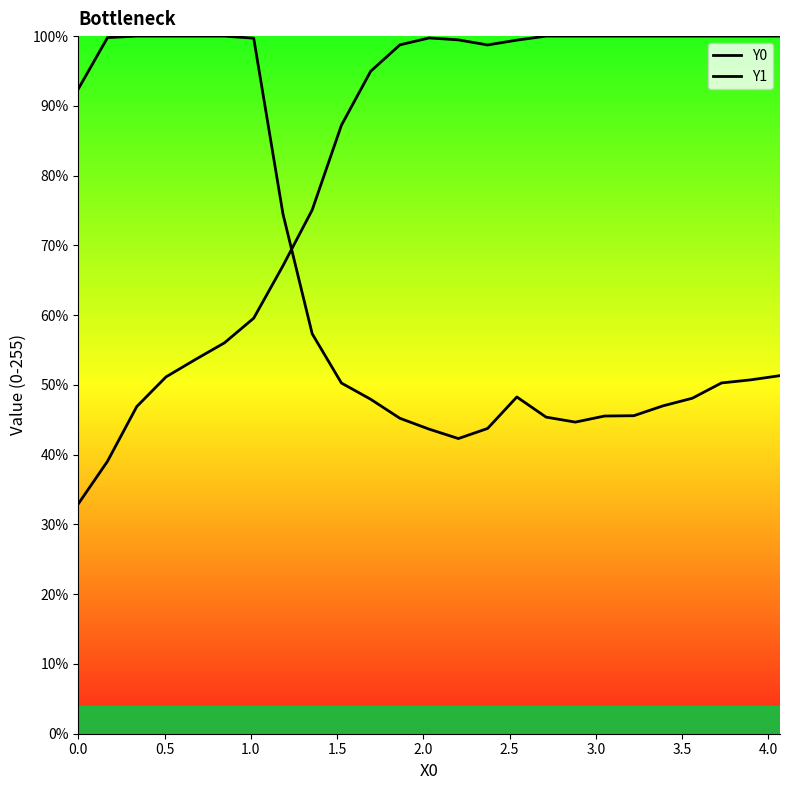

True or false: Y1 and Y0 intersect in this chart.

True